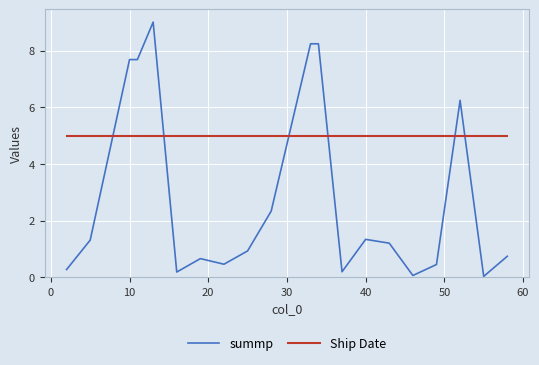

True or false: summp and Ship Date cross at least once.

True